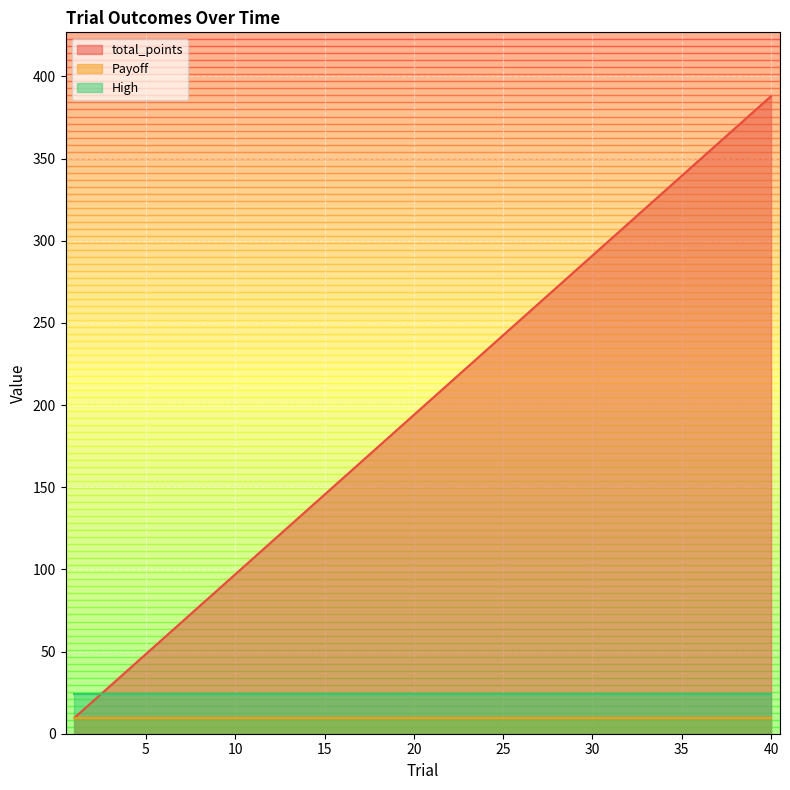

Where is total_points nearest to the value 198?

20